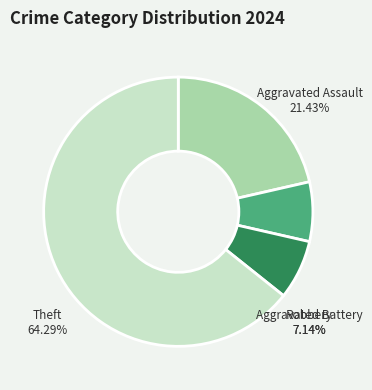

What is the ratio of the value at Aggravated Assault to the value at Robbery?

3.0